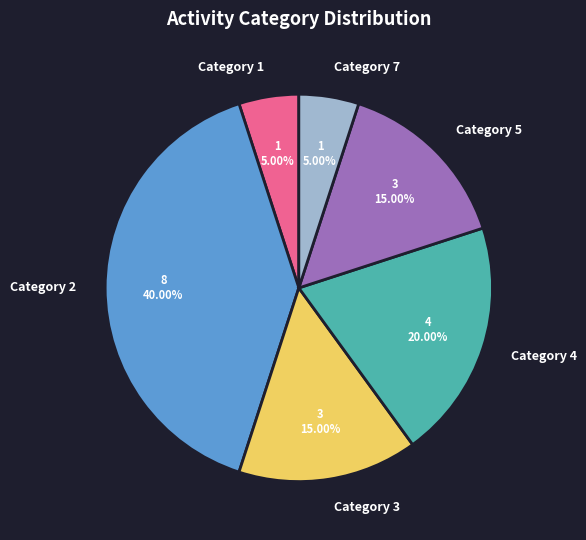

To the nearest percent, what is the difference between the largest and smallest slice percentages?

35%